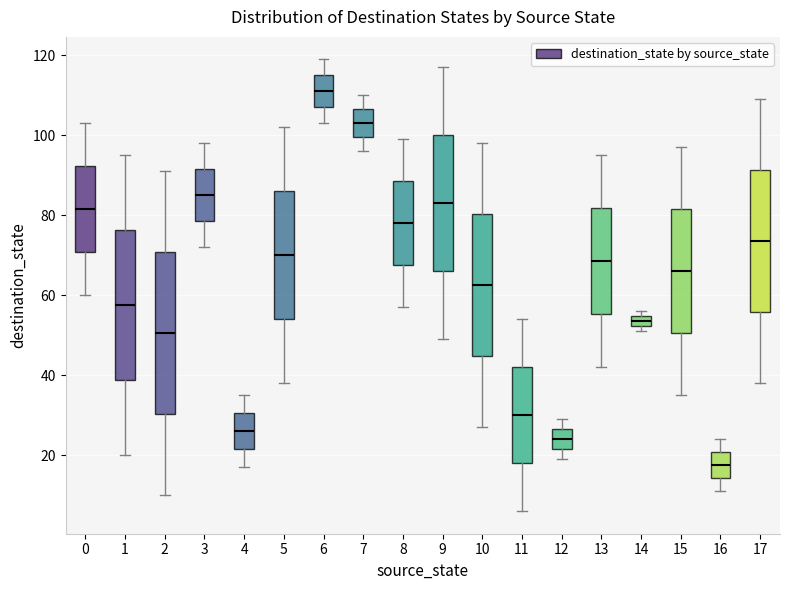

Where does the lower whisker of the box at x = 13 end on the y-axis? The values are not printed on the chart, so give them approximately, as read against the axis.

42